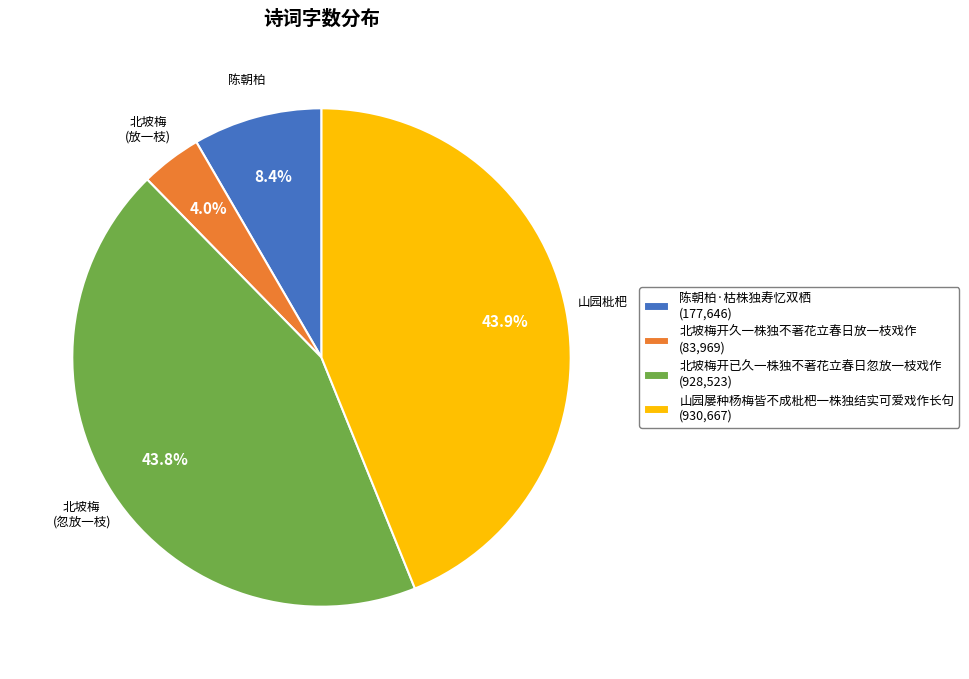

Does 北坡梅开久一株独不著花立春日放一枝戏作 account for over 50% of the chart?

No